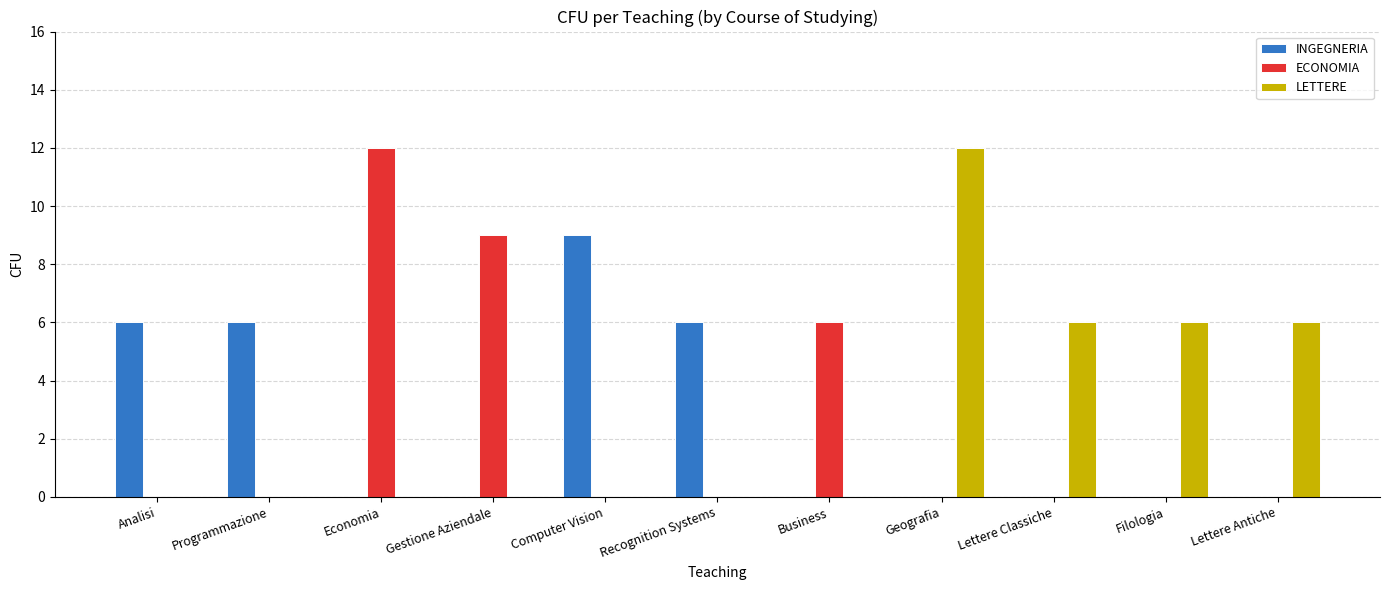

True or false: ECONOMIA has a value of 0 at Analisi.

True